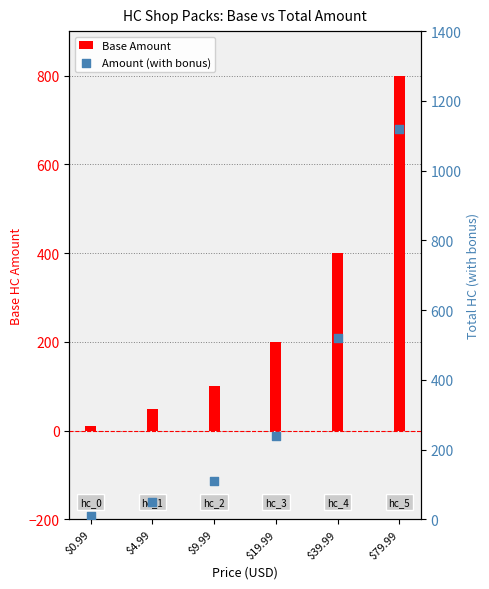

At which category is the sum across all series the highest?

$79.99